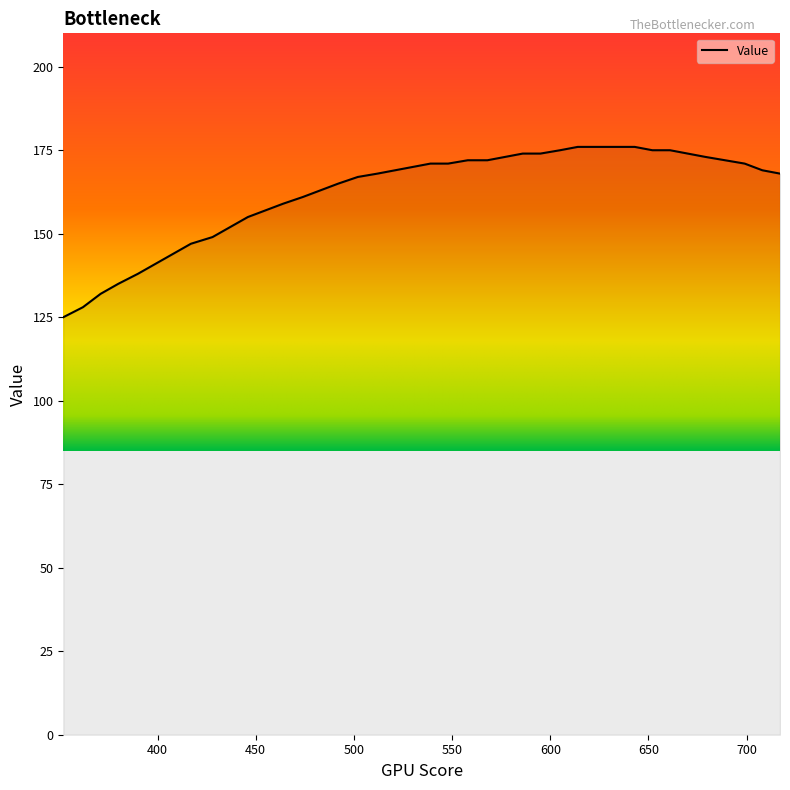

What is the maximum value shown in the chart?

176